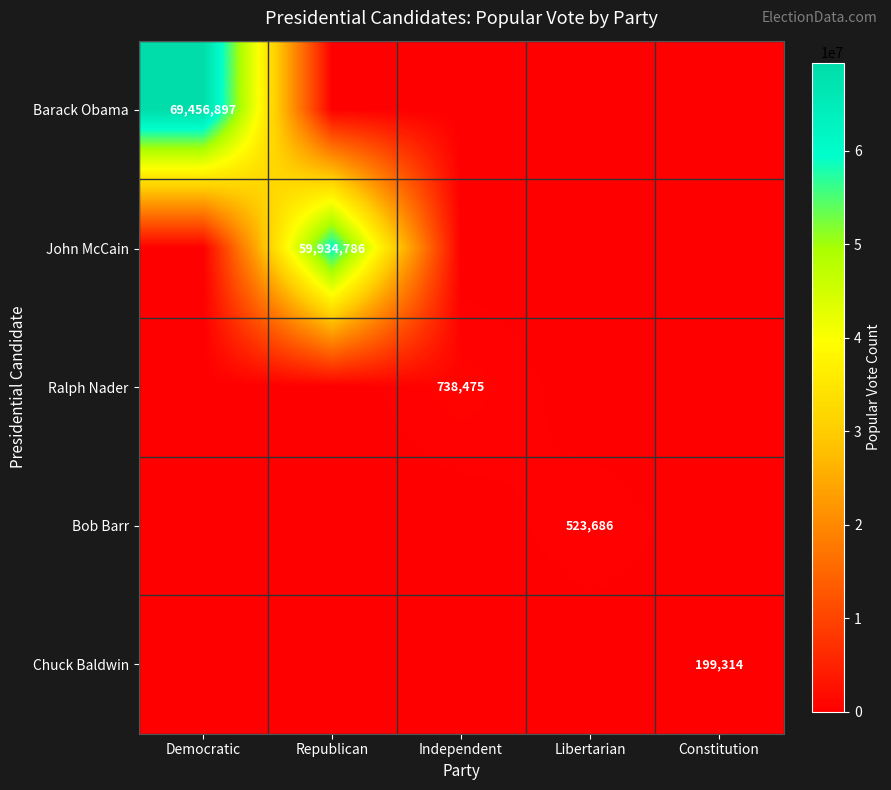

True or false: Ralph Nader has a value of 1327129 at Independent.

False